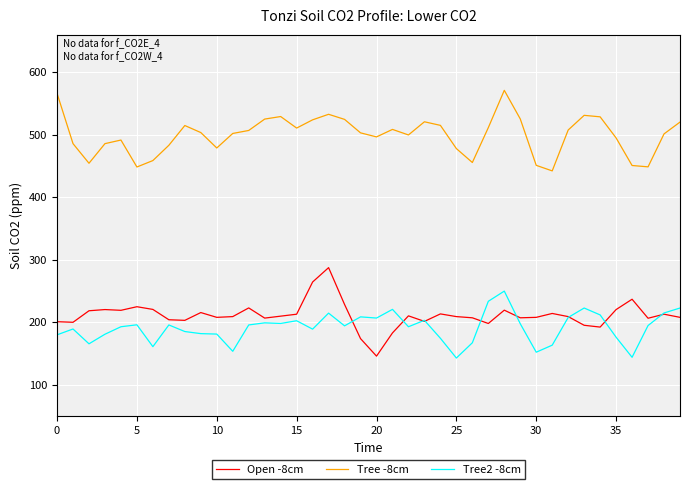

List the series in order of their peak value, lowest first.

Tree2 -8cm, Open -8cm, Tree -8cm